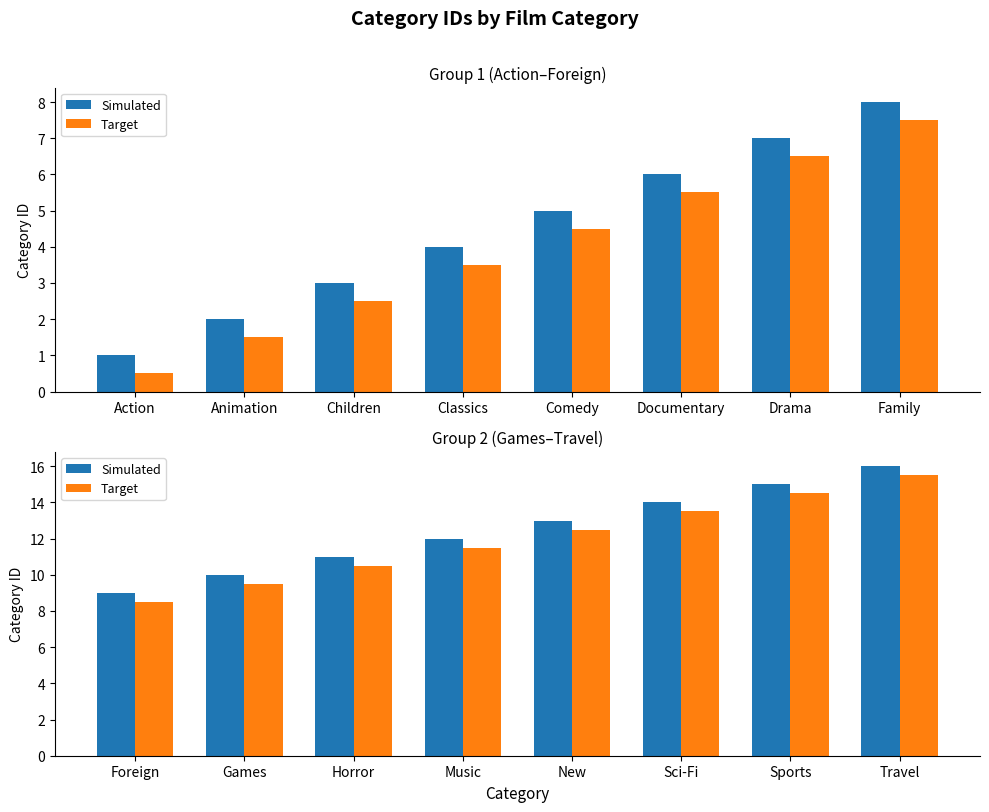

How many data points in Target are above 12?

4